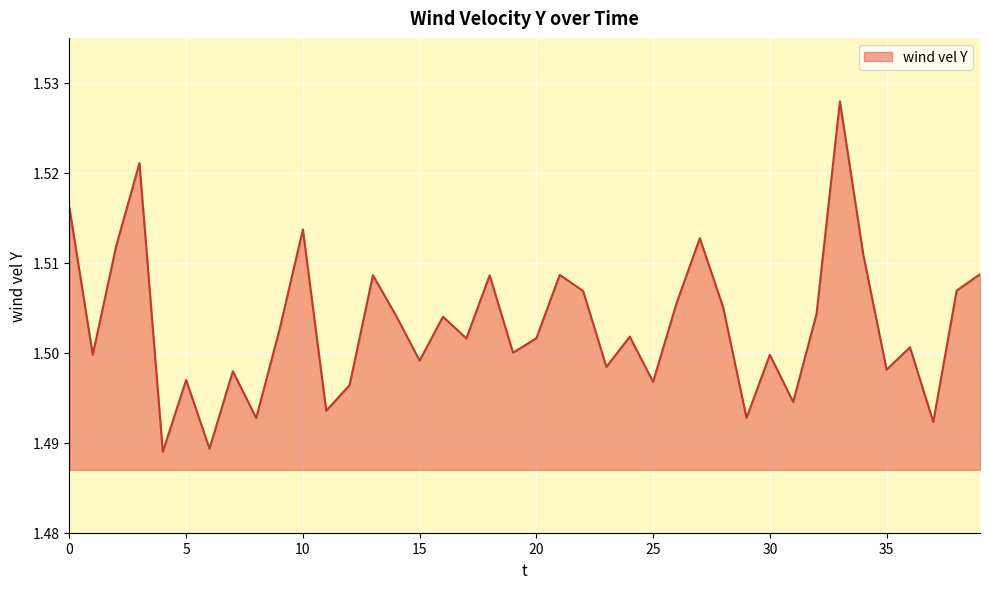

Rank the categories by value from highest to lowest.

33, 3, 0, 10, 27, 2, 34, 39, 21, 13, 18, 38, 22, 26, 28, 32, 14, 16, 9, 24, 20, 17, 36, 19, 30, 1, 15, 23, 35, 7, 5, 25, 12, 31, 11, 29, 8, 37, 6, 4